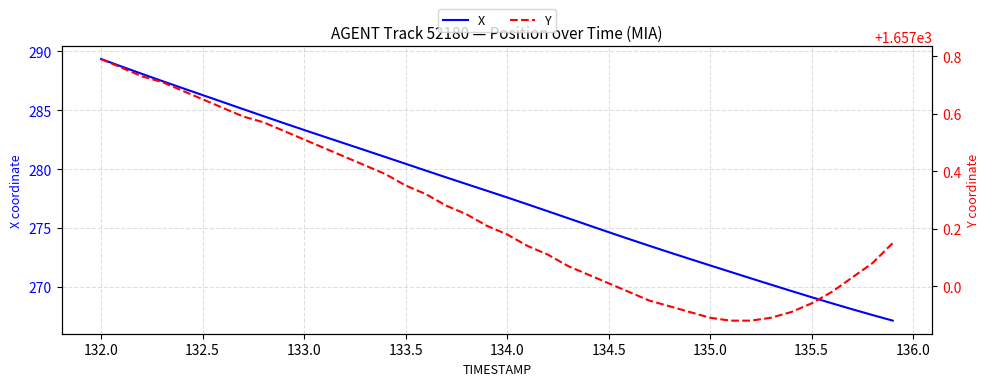

What is the highest value of the X series?

289.3